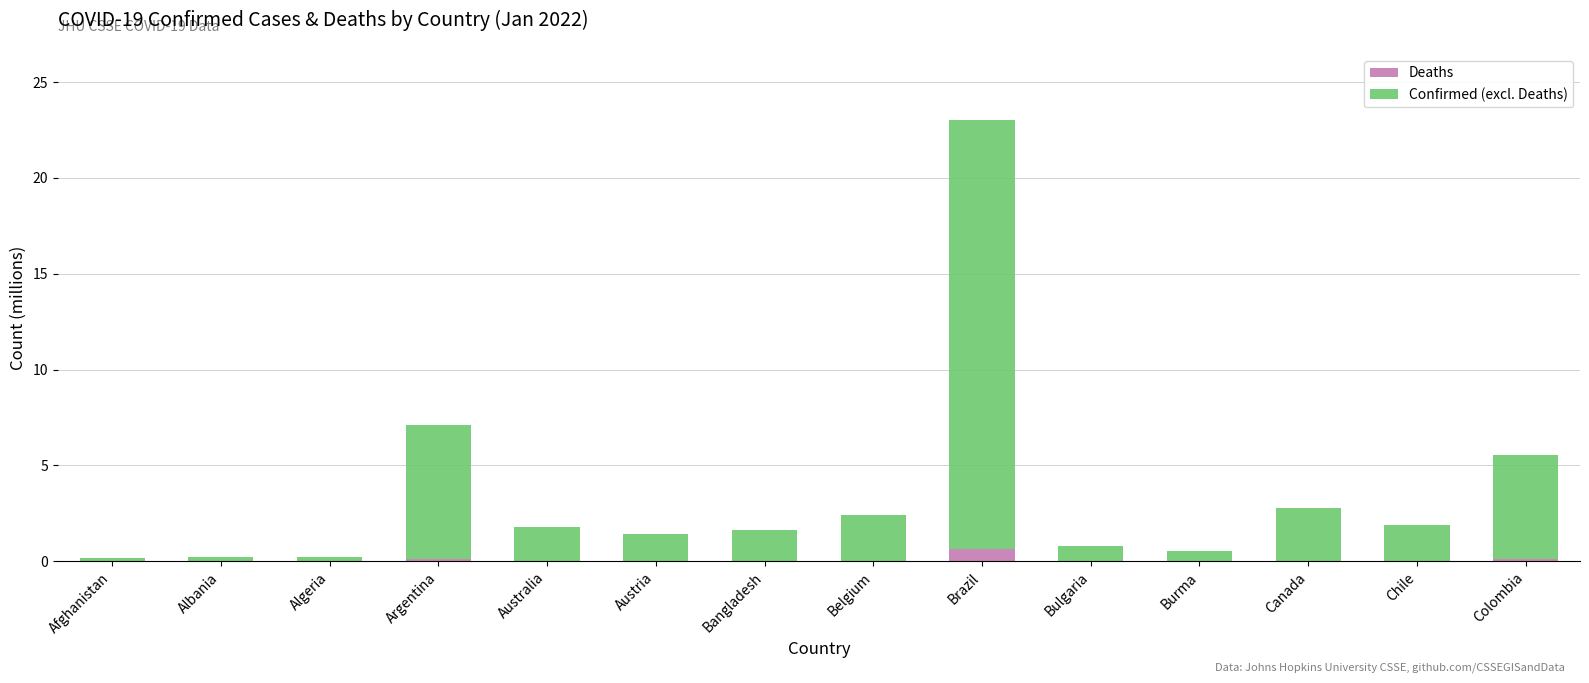

At which category is the sum across all series the highest?

Brazil